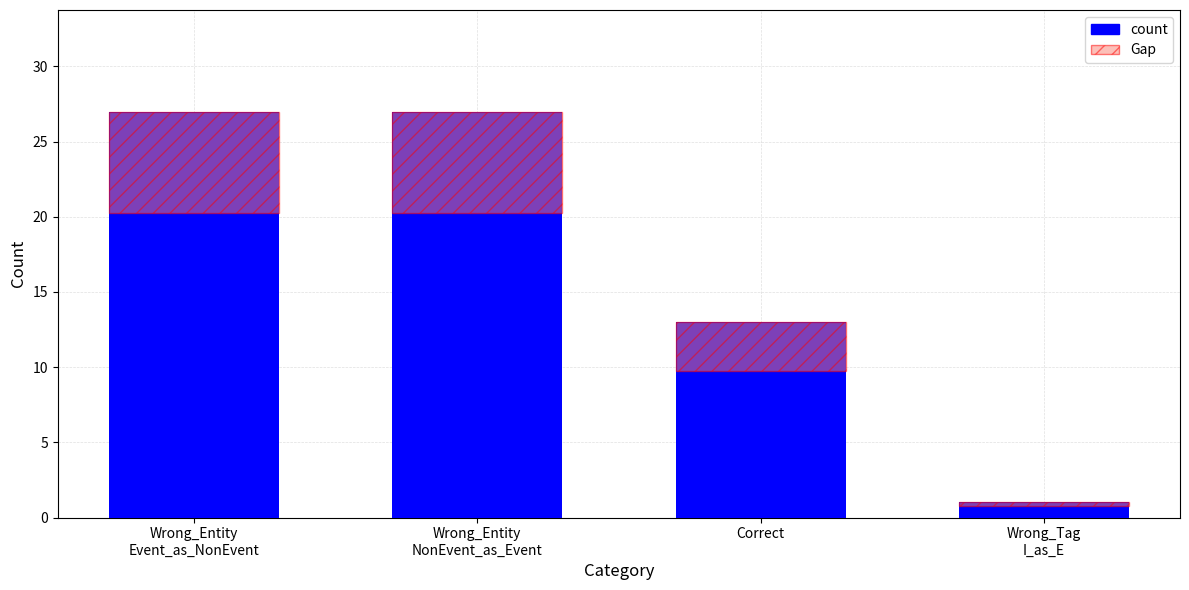

Does the chart contain any negative values?

No